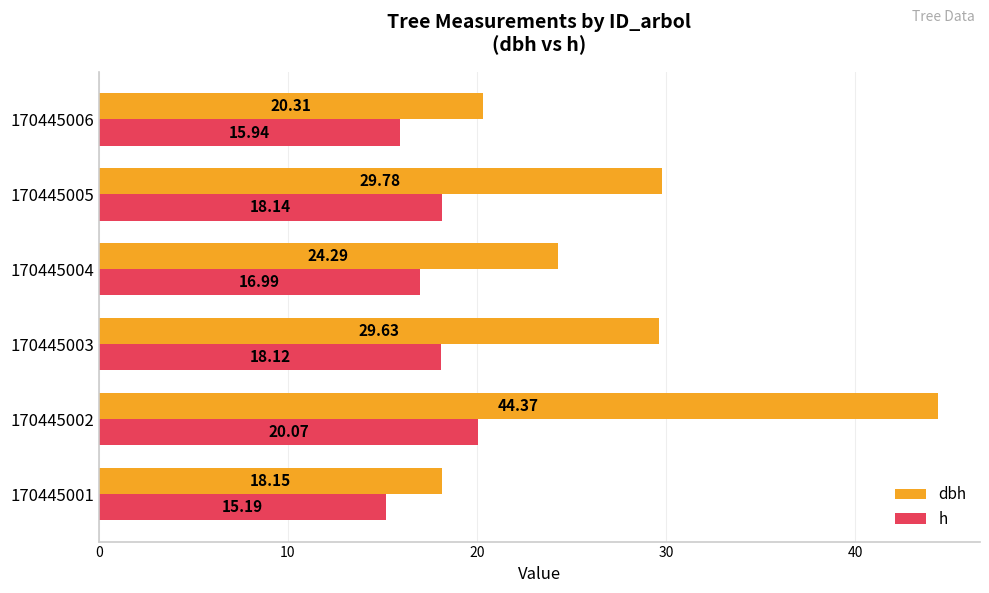

At which category is the sum across all series the highest?

170445002